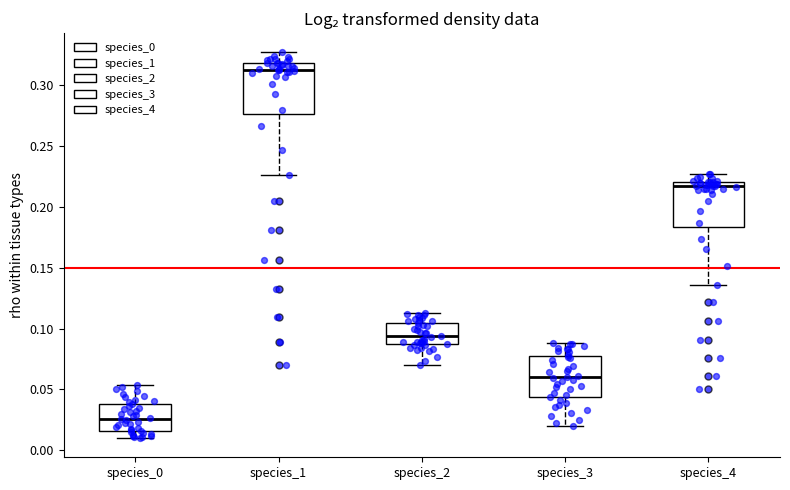

Reading left to right, transcribe this box plot: for each box, give where its median line is, the range the box spans, and where its two whiskers end, as read against the y-axis. The values are not printed on the chart, so give them approximately, as read against the axis.

species_0: median 0.025, box 0.015 to 0.040, whiskers 0.010 to 0.055
species_1: median 0.310, box 0.275 to 0.320, whiskers 0.225 to 0.325
species_2: median 0.095, box 0.085 to 0.105, whiskers 0.070 to 0.110
species_3: median 0.060, box 0.045 to 0.075, whiskers 0.020 to 0.090
species_4: median 0.215, box 0.185 to 0.220, whiskers 0.135 to 0.225